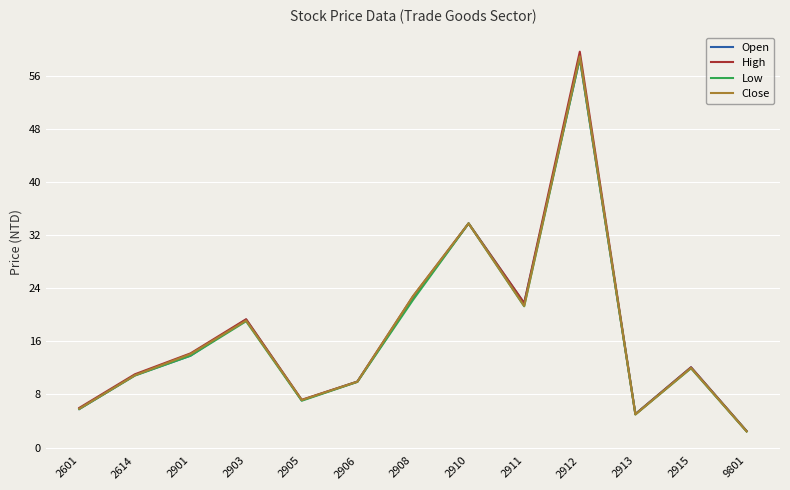

Where is Open nearest to the value 30?

2910